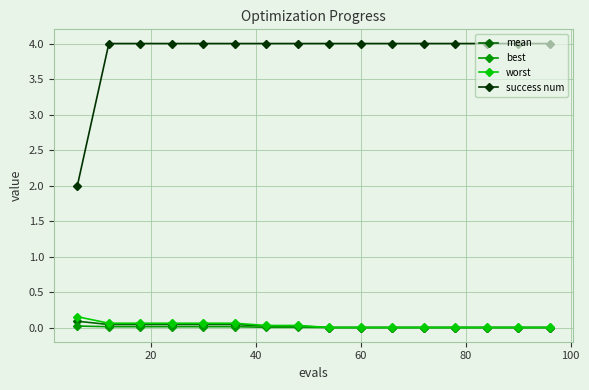

True or false: success num and worst cross at least once.

False